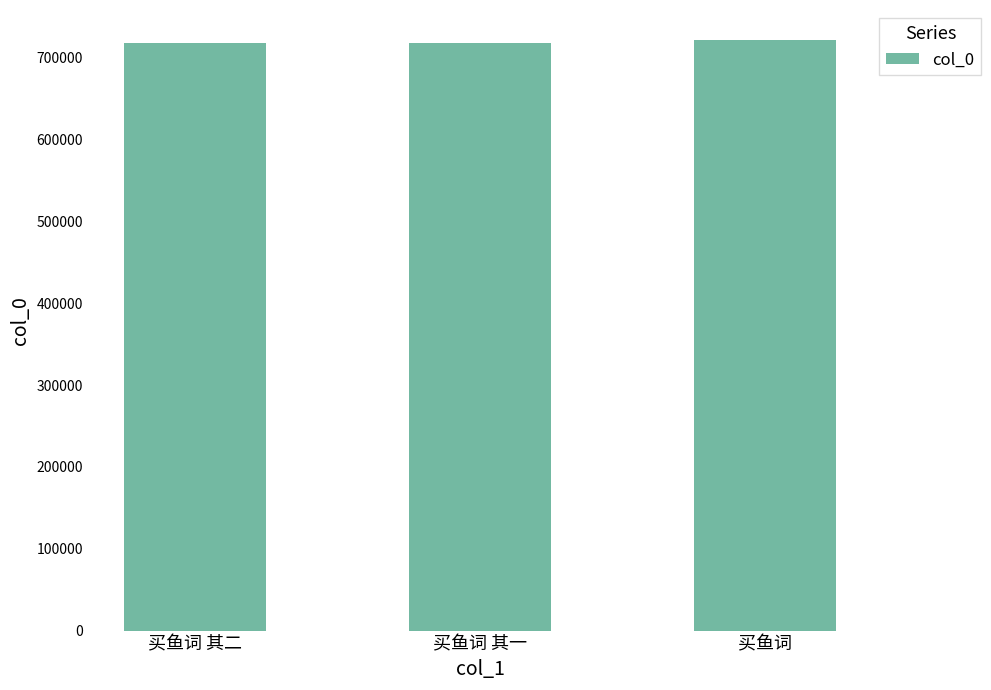

Are the bars grouped side by side (vs. stacked)?

No